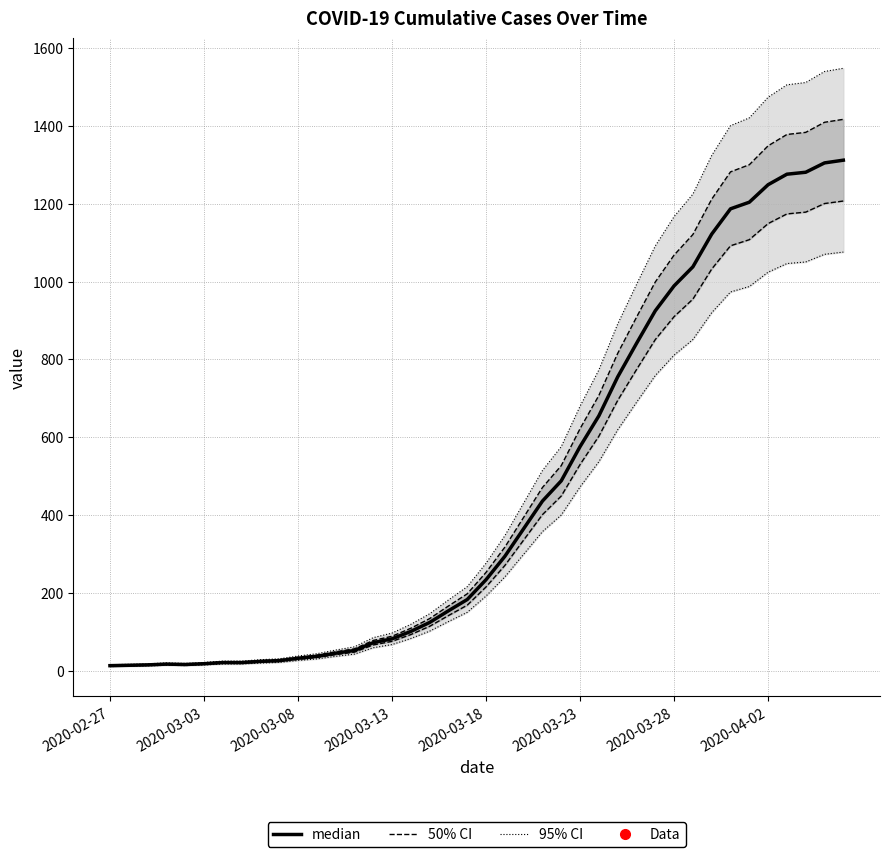

What is the sum of the values at 20 and 26?

889